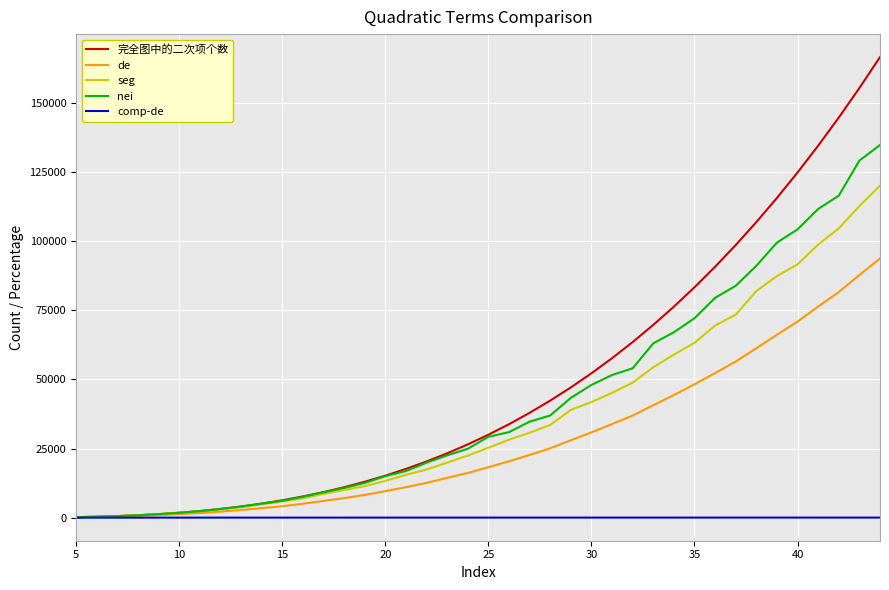

List the series in order of their peak value, lowest first.

comp-de, de, seg, nei, 完全图中的二次项个数